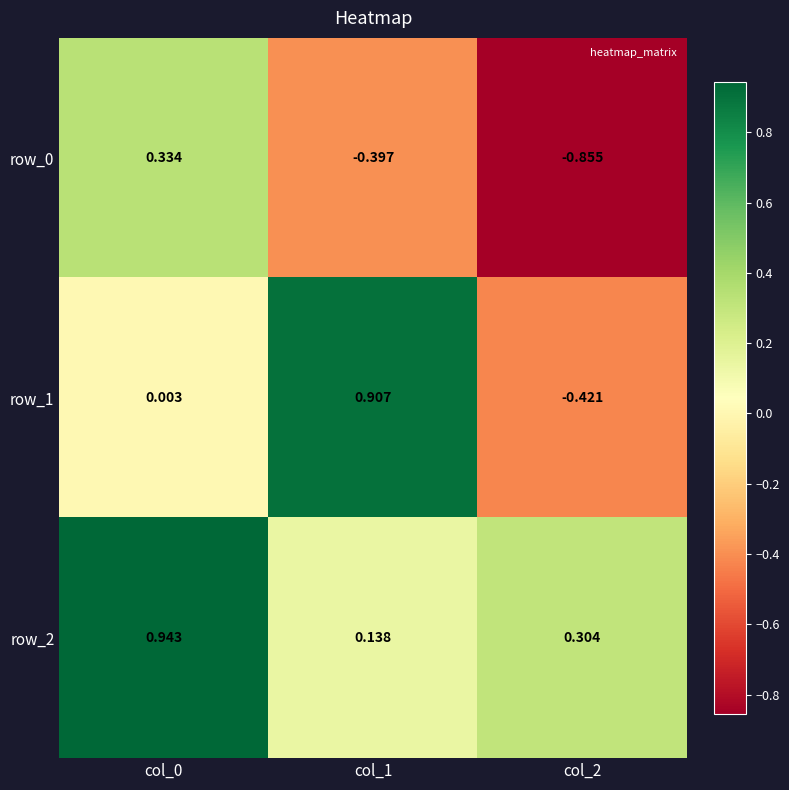

The row_0 series shows -0.4 at col_2. True or false?

False